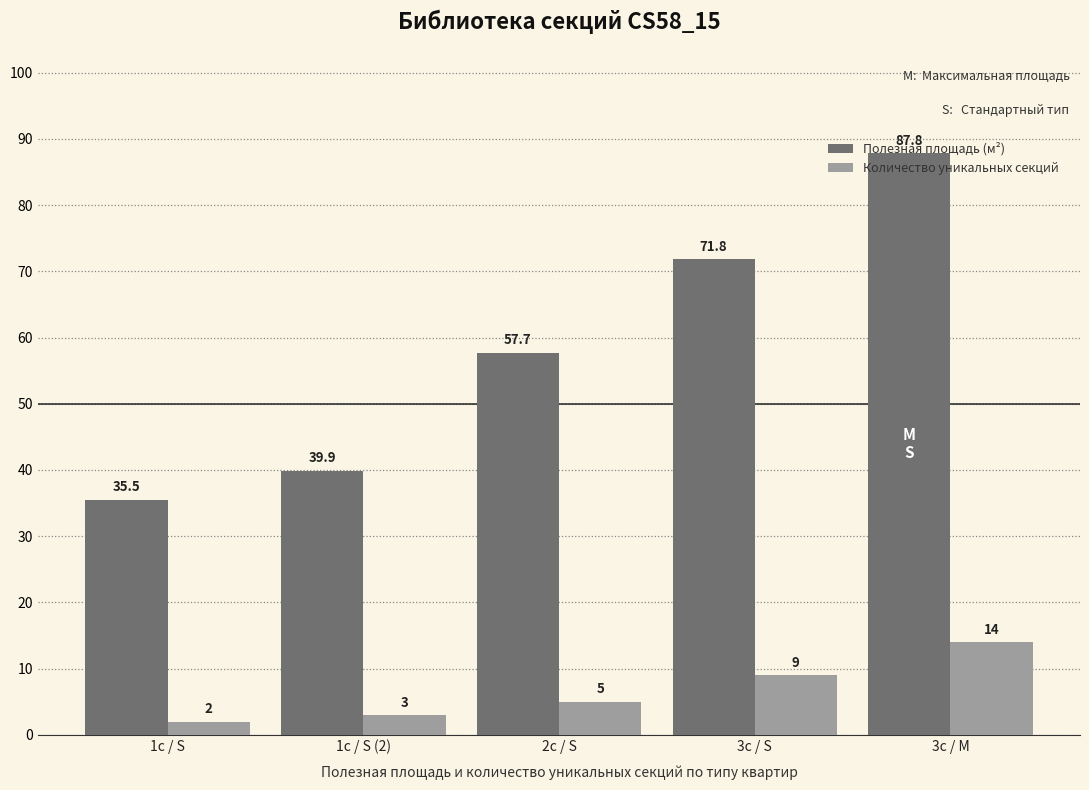

Is it true that Полезная площадь (м²) equals 57.7 at 2с / S?

True